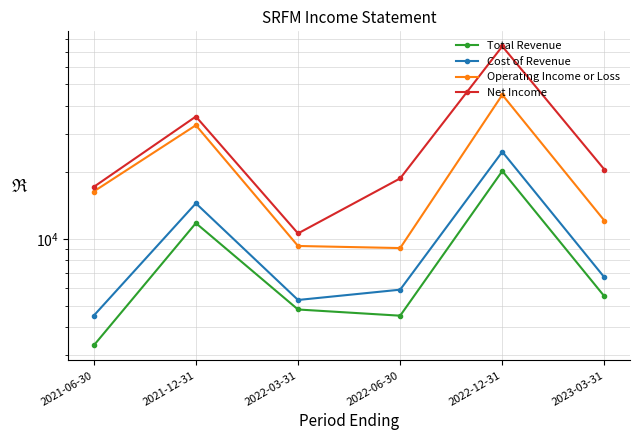

How many data points does each series have?

6